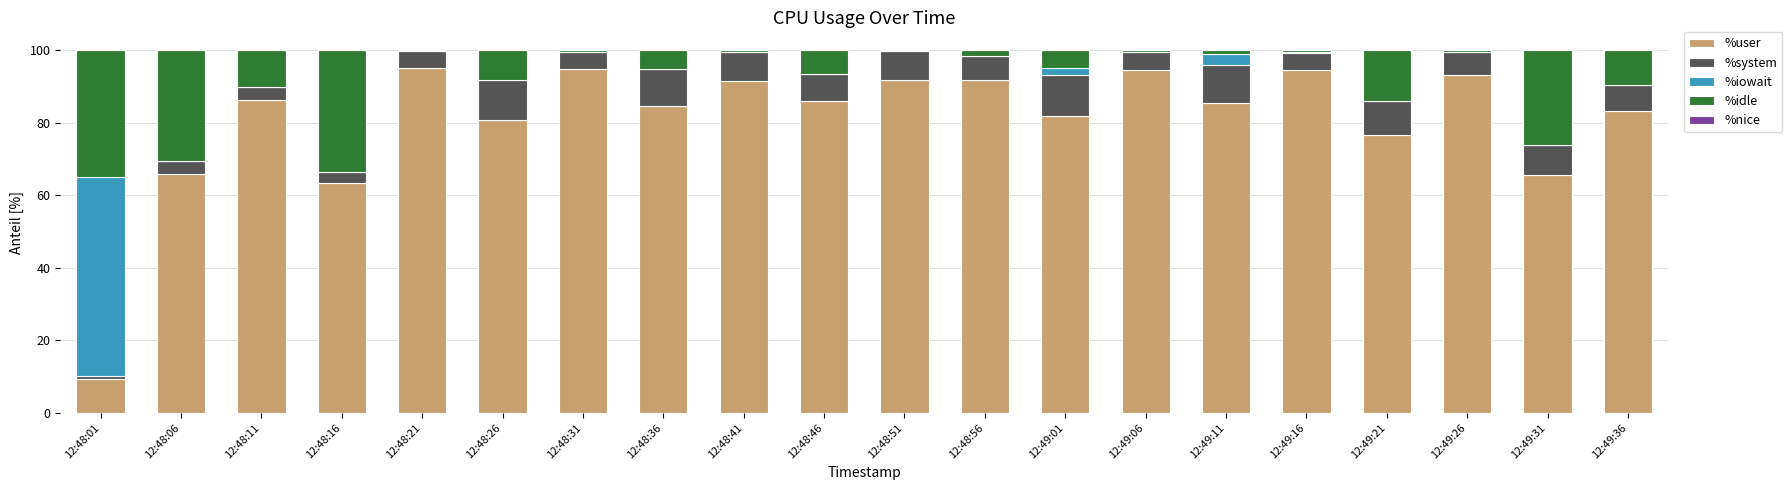

What is the total value across all series at 12:49:31?

100.0